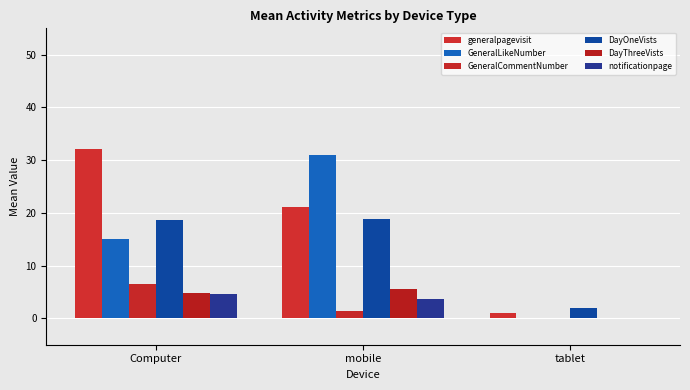

What is the difference between the second highest and minimum values in the notificationpage series?

3.6